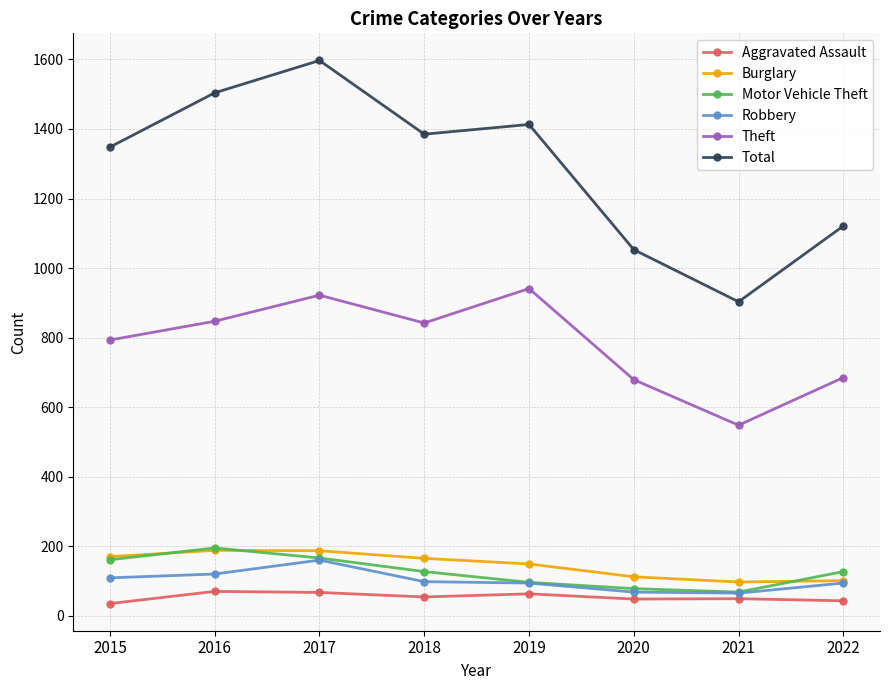

What value does the Motor Vehicle Theft series have at 2022?

127